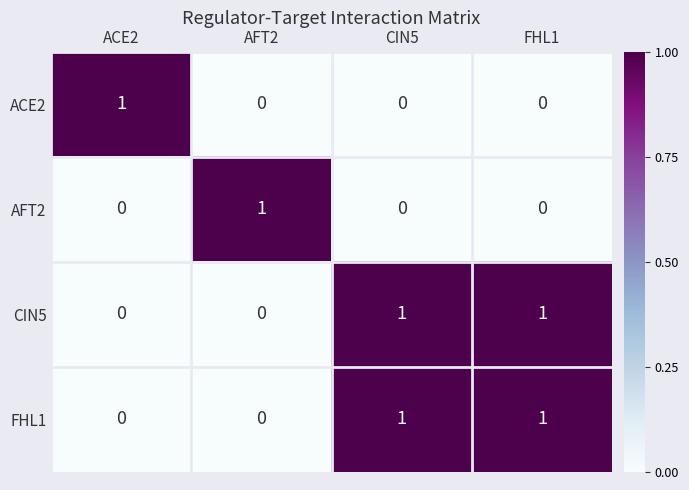

The value of FHL1 at FHL1 is 0. True or false?

False